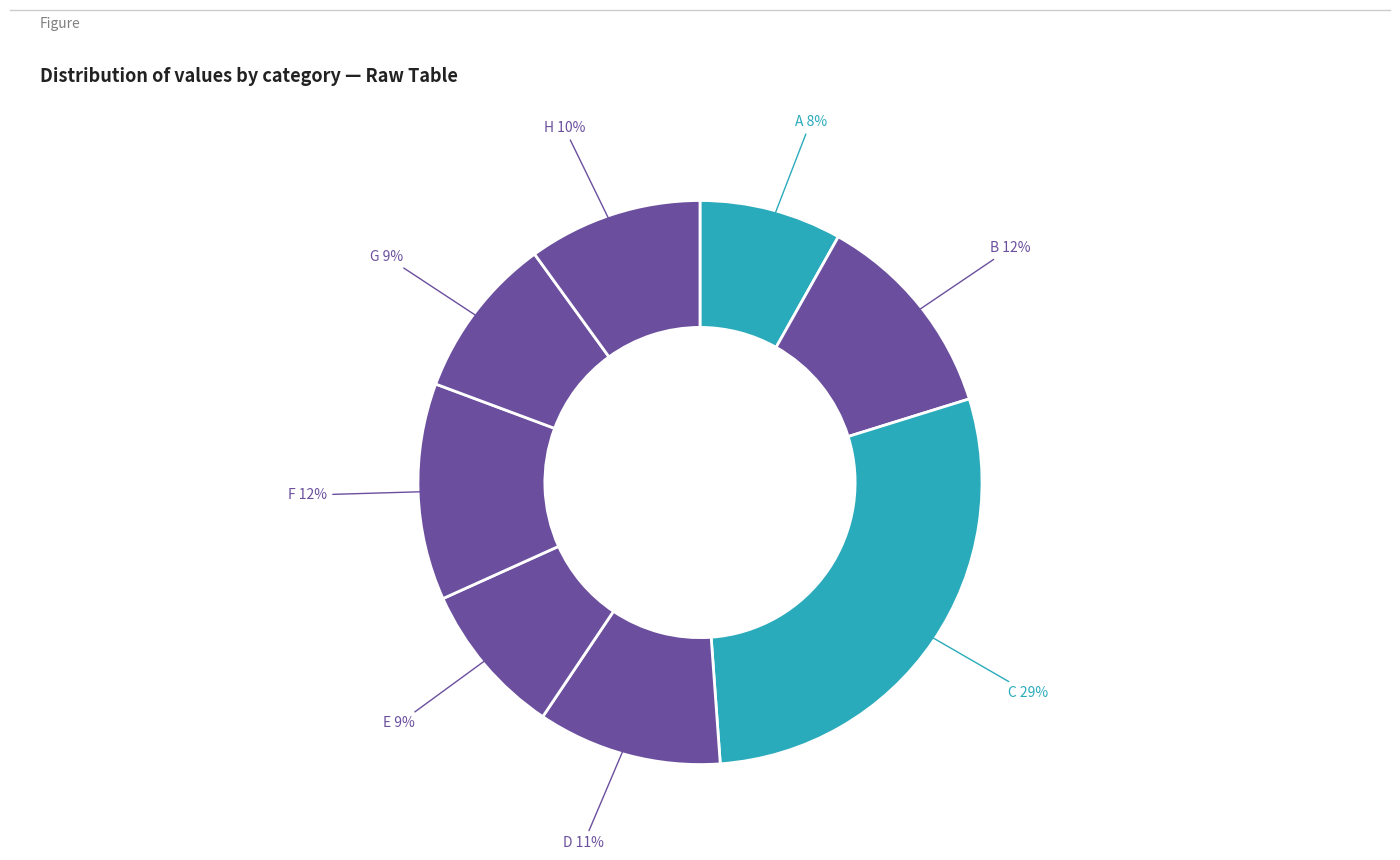

Count the number of slices in the pie.

8